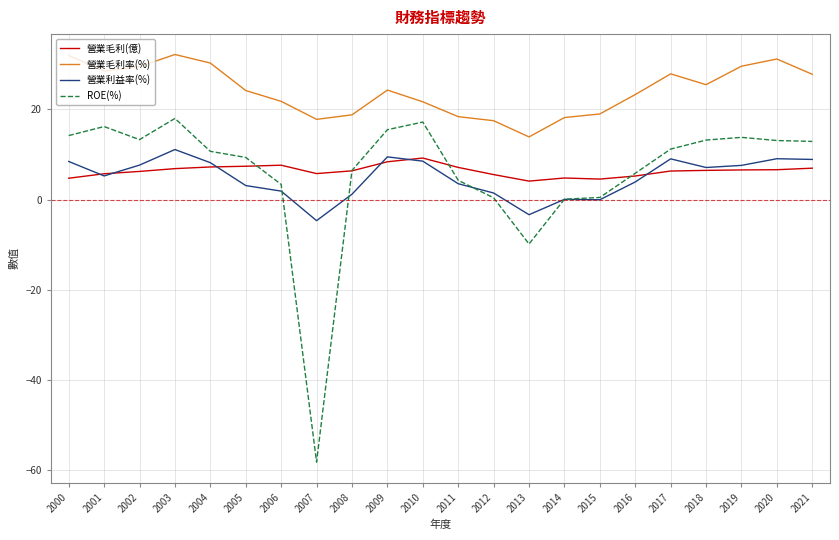

Between 2007 and 2012, which series saw the biggest shift?

ROE(%)